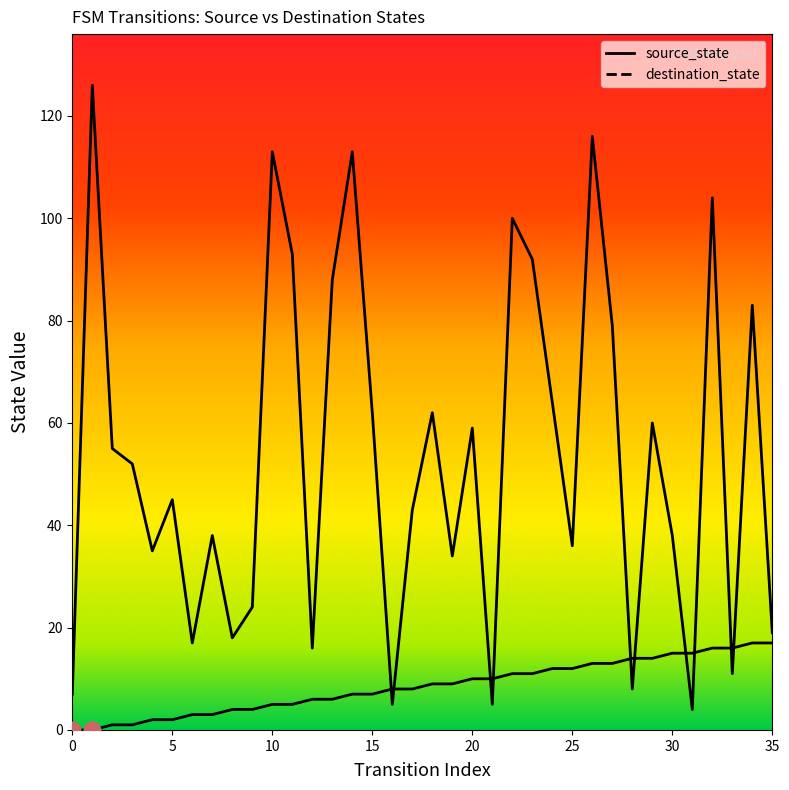

The value of destination_state at 27 is 133. True or false?

False